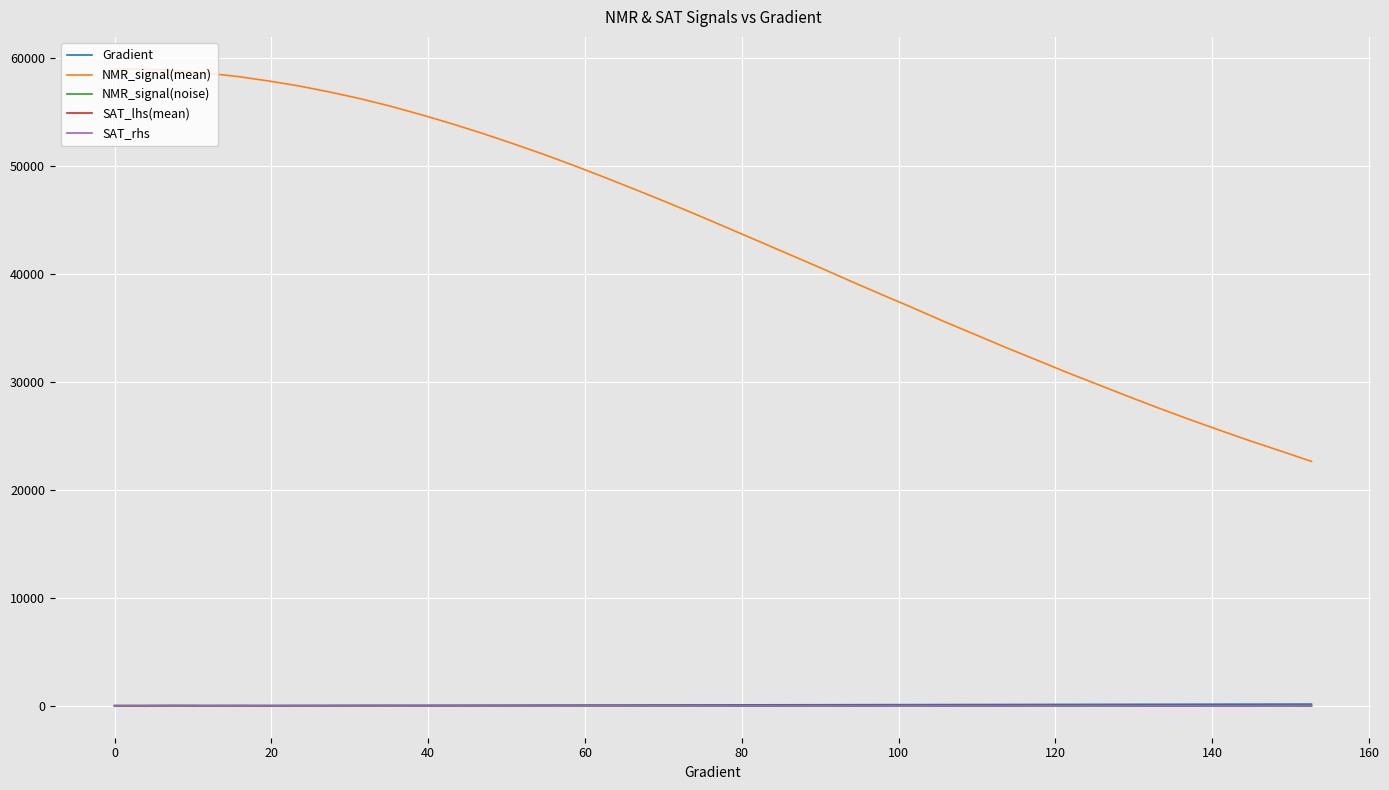

Which series has the largest total across all categories?

NMR_signal(mean)